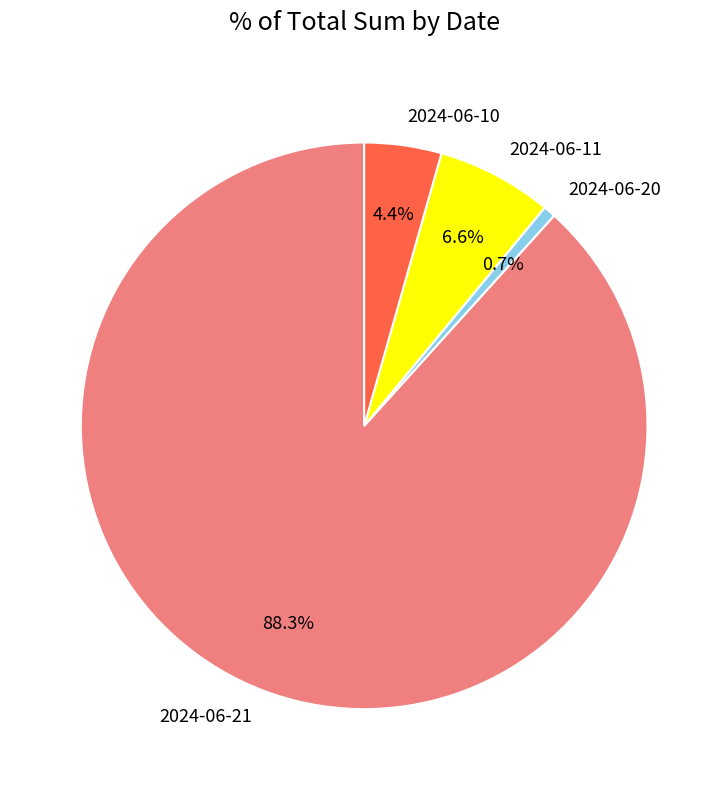

To the nearest percent, what is the difference between the largest and smallest slice percentages?

88%